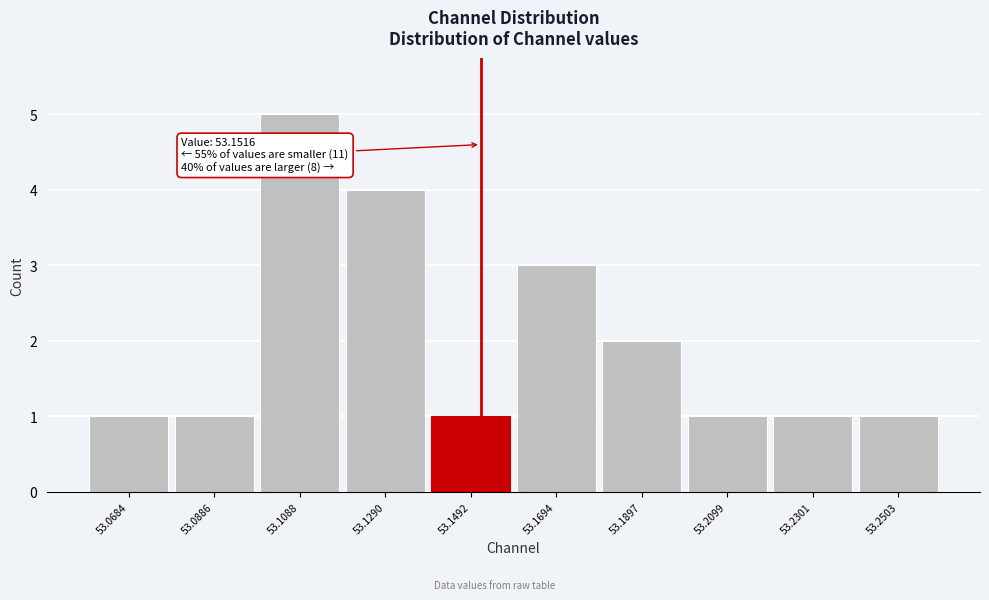

Over which range of the x-axis is the bar tallest?

53.10 to 53.12